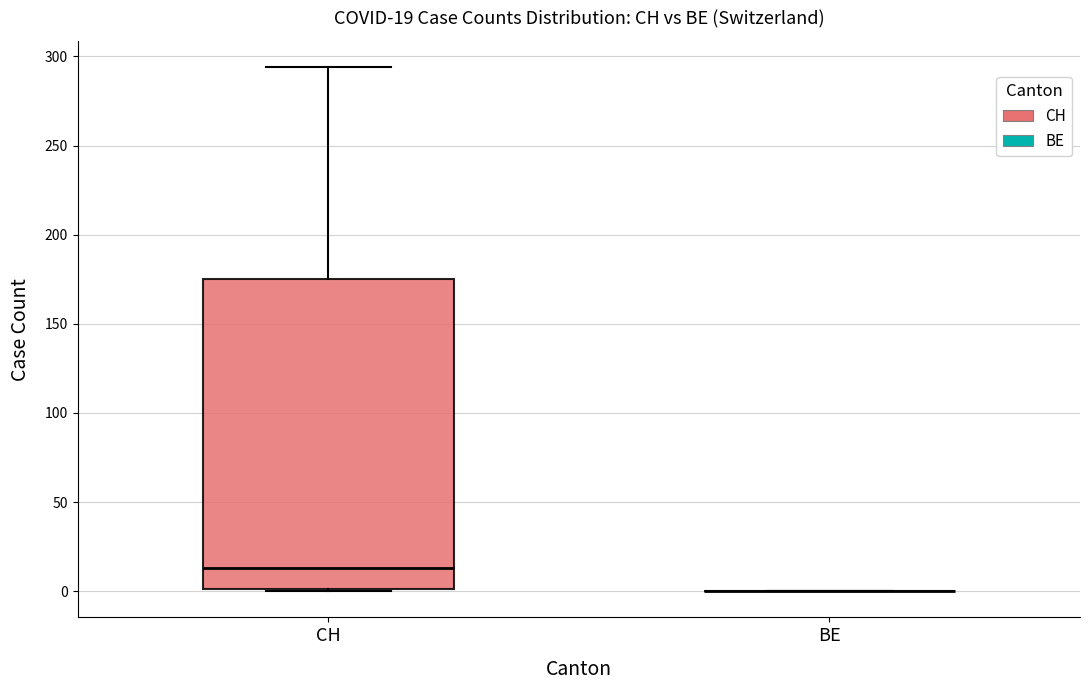

Which box is the tallest, from its lower edge to its upper edge?

CH